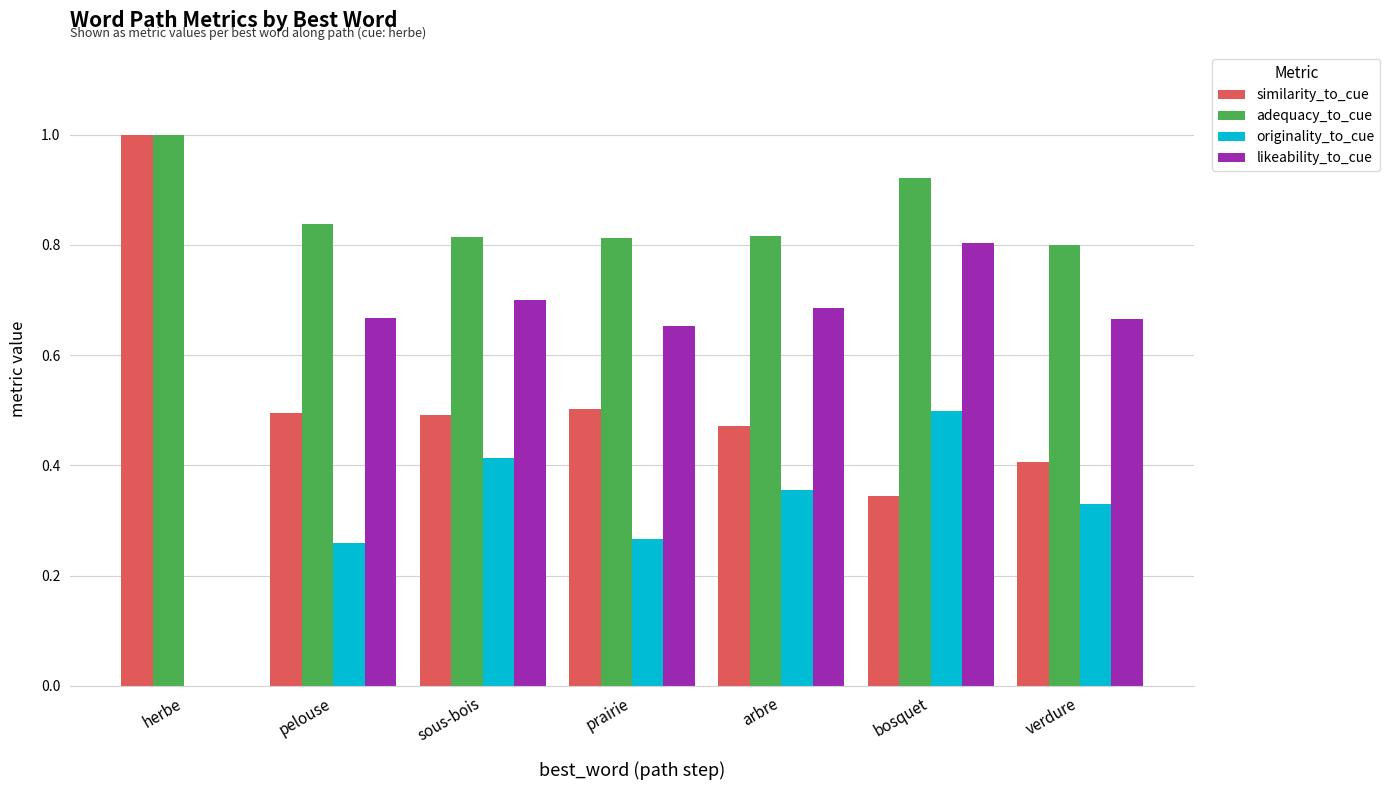

What is the sum of the likeability_to_cue values at arbre and prairie?

1.3